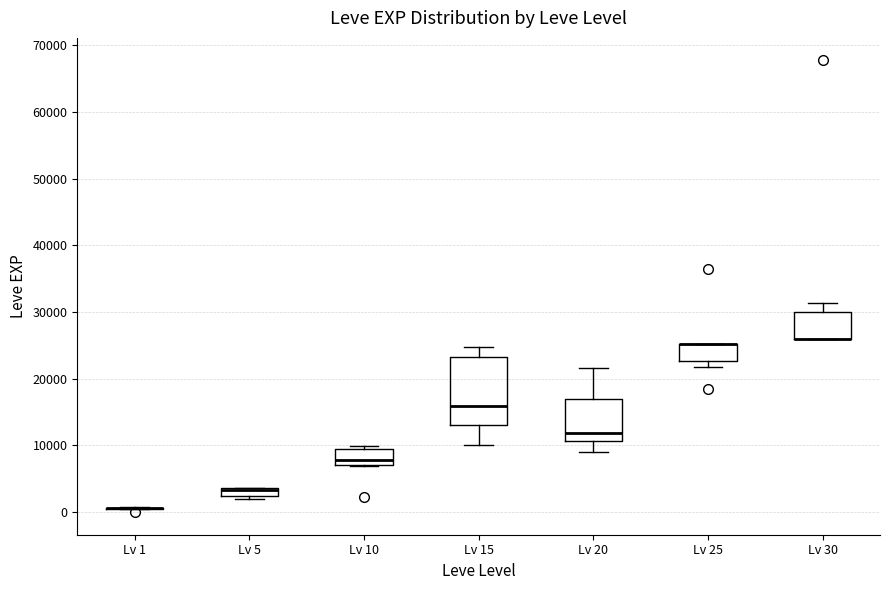

Comparing the boxes themselves (not the whiskers), which one is the tallest?

Lv 15